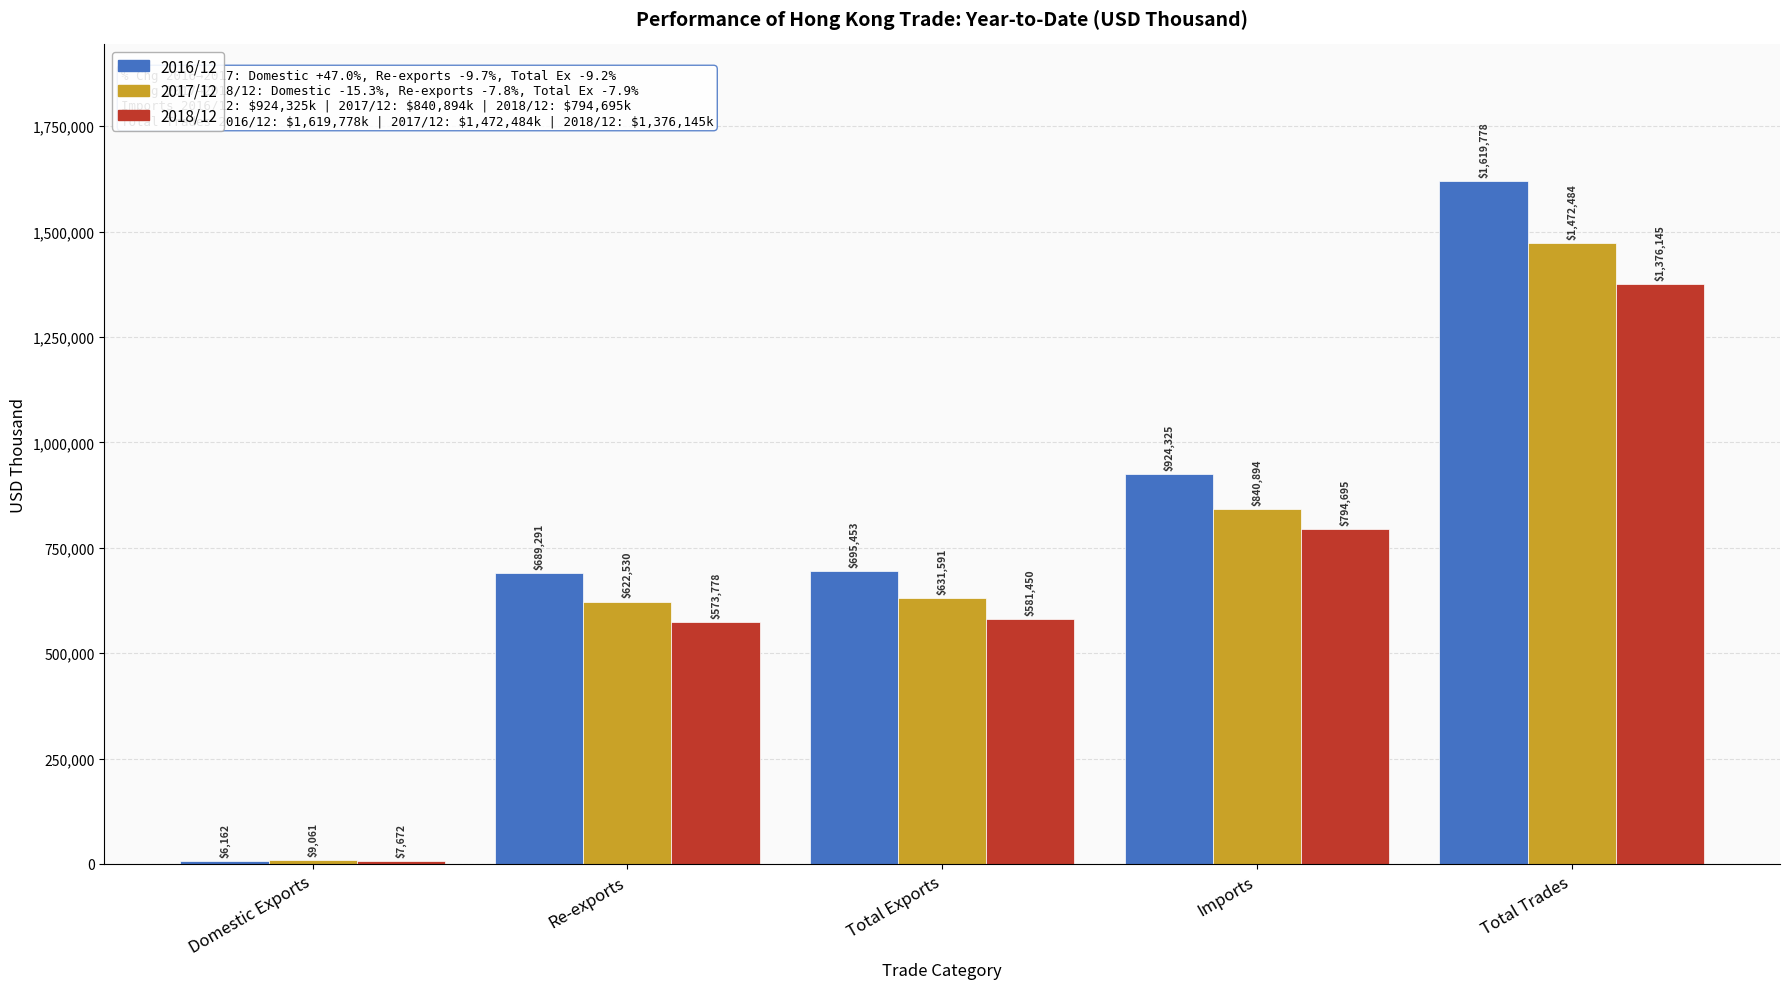

Between Re-exports and Total Exports, which series saw the biggest shift?

2017/12